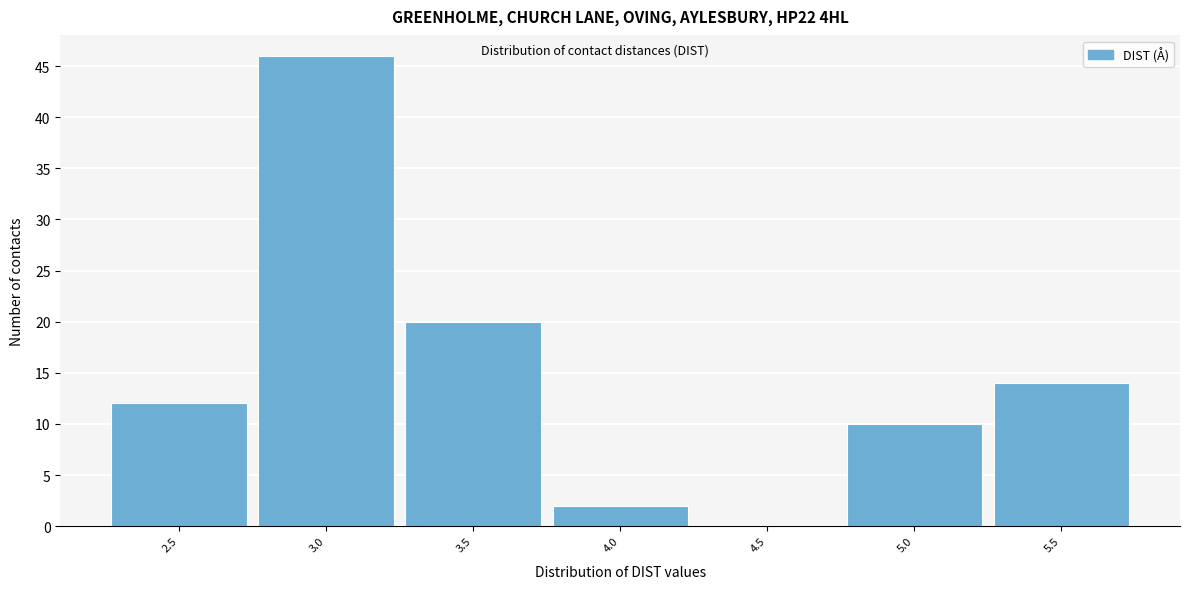

Reading left to right, what are all the values shown in this chart?

2.5=12	3.0=46	3.5=20	4.0=2	4.5=0	5.0=10	5.5=14